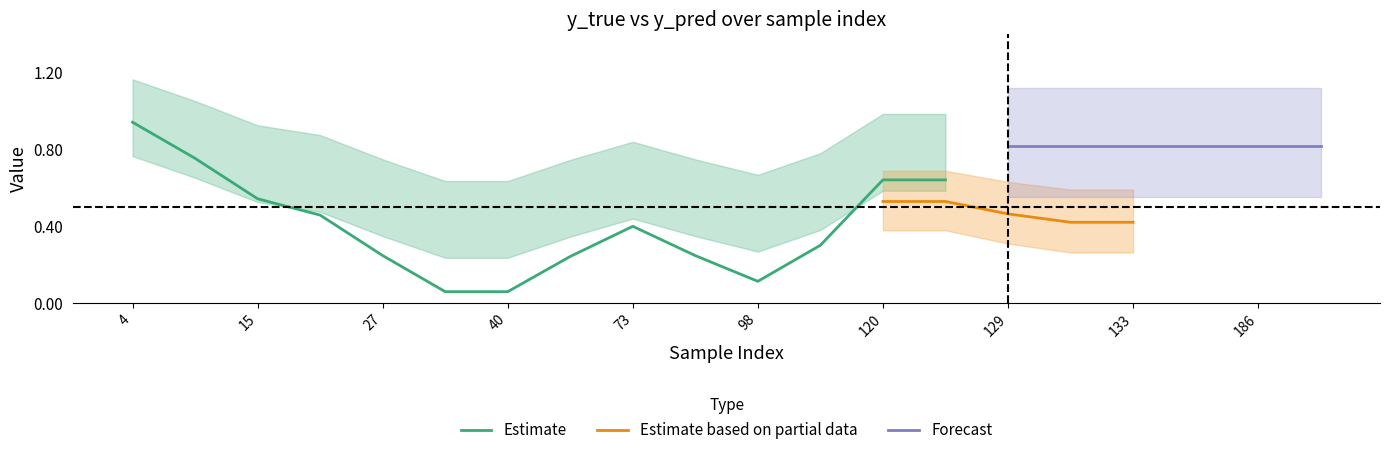

True or false: Estimate has a value of 0.9 at 120.

False